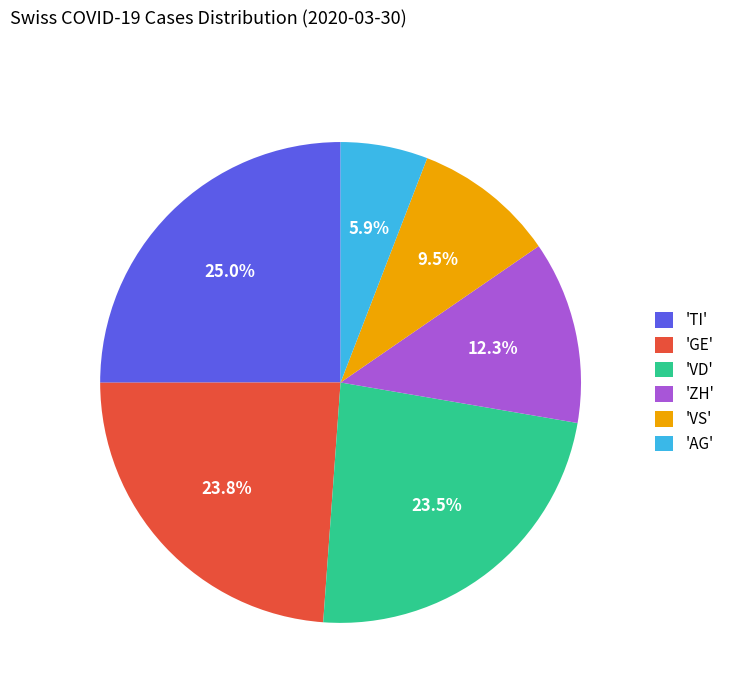

Between 'ZH' and 'TI', which is larger?

'TI'